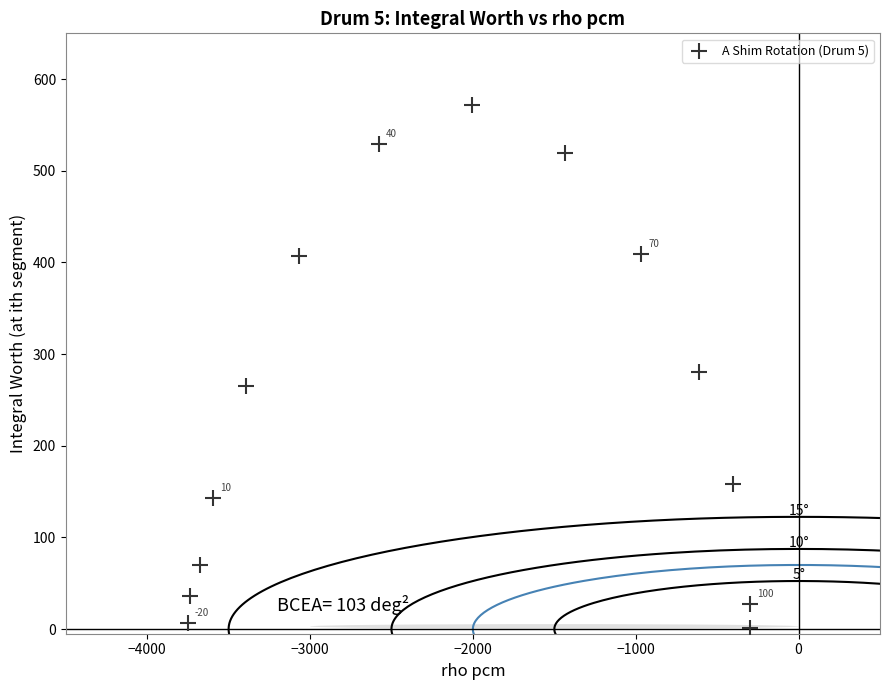

What is the range of X values (max minus min)?

3450.8